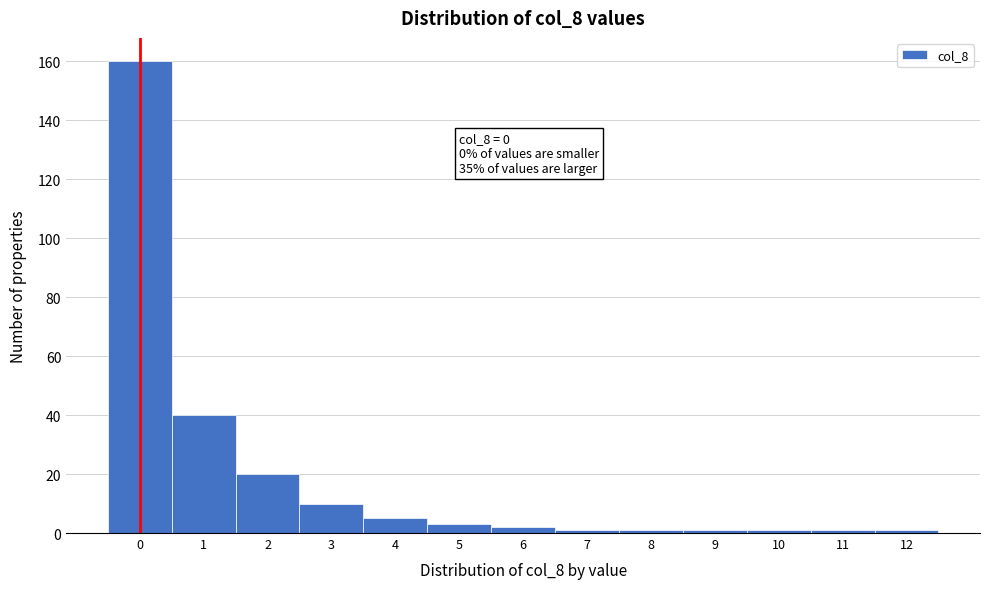

Which range on the x-axis has the tallest bar?

-0.5 to 0.5